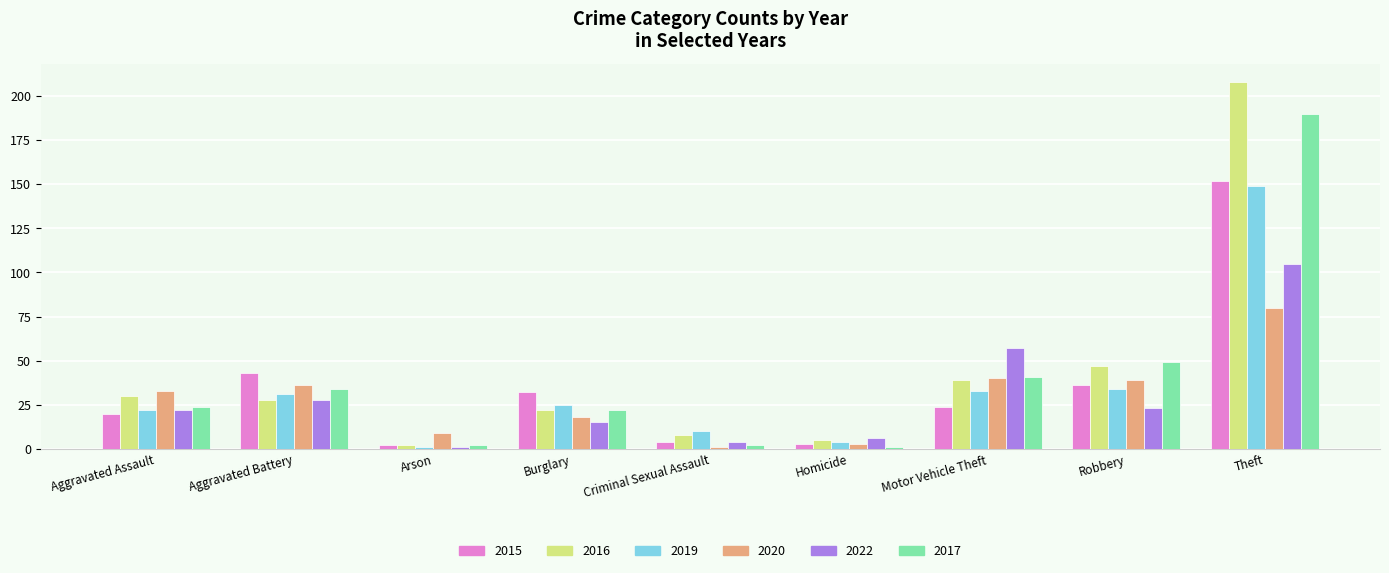

At how many categories does at least one series exceed 103?

1